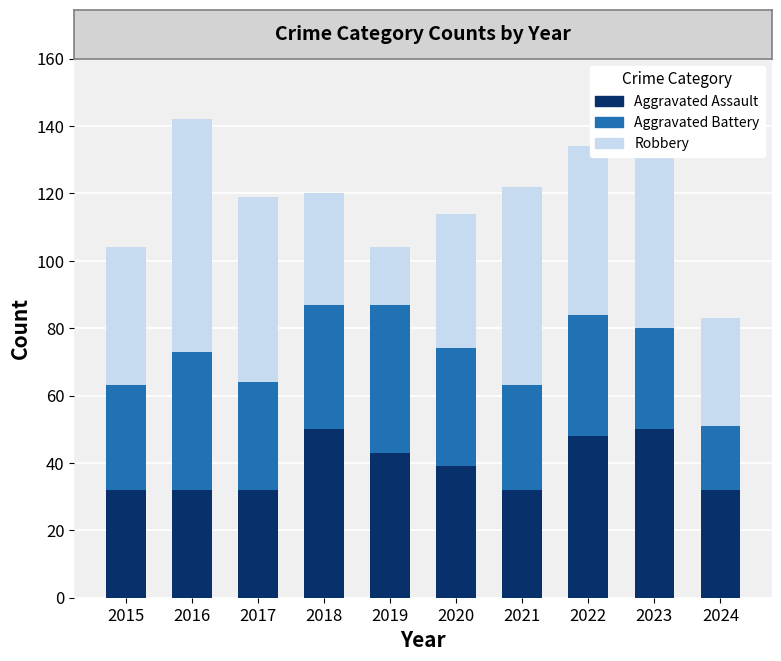

Where does the Aggravated Assault series first go above 39?

2018